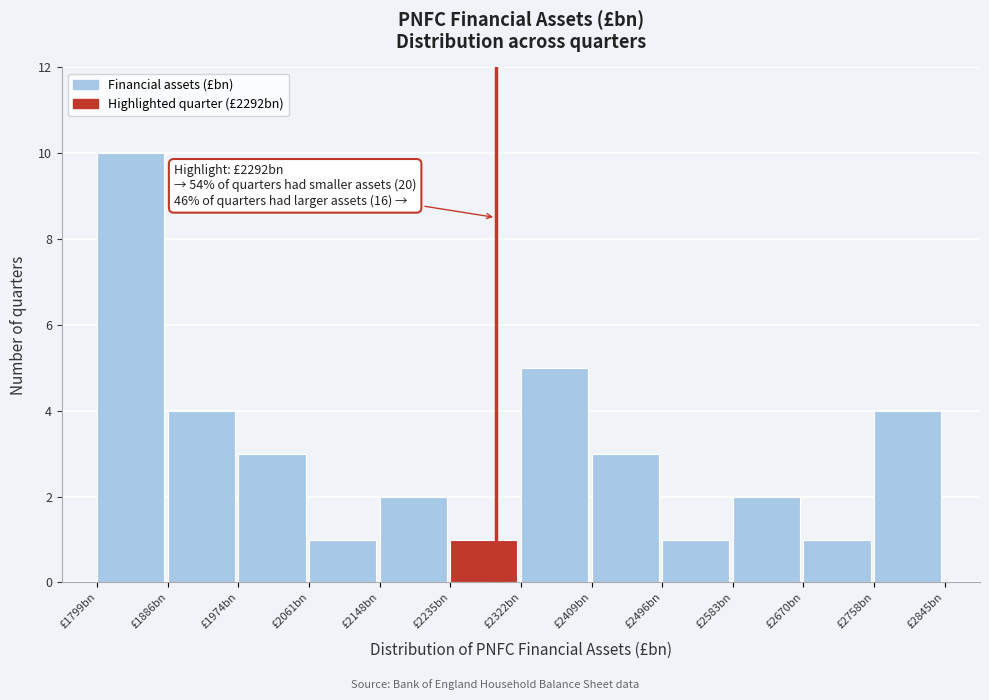

Reading right to left, extract all data points from this chart.

4	1	2	1	3	5	1	2	1	3	4	10